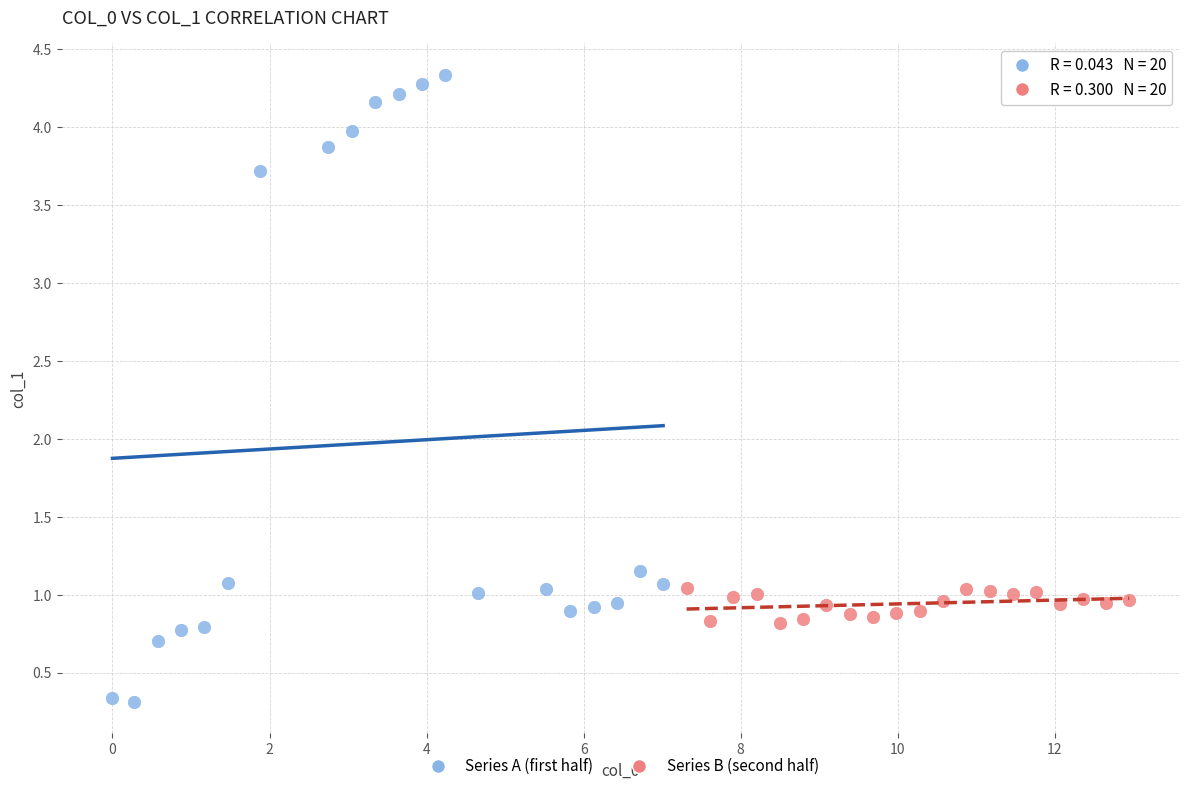

Which series has the widest spread of Y values?

Series A (first half)